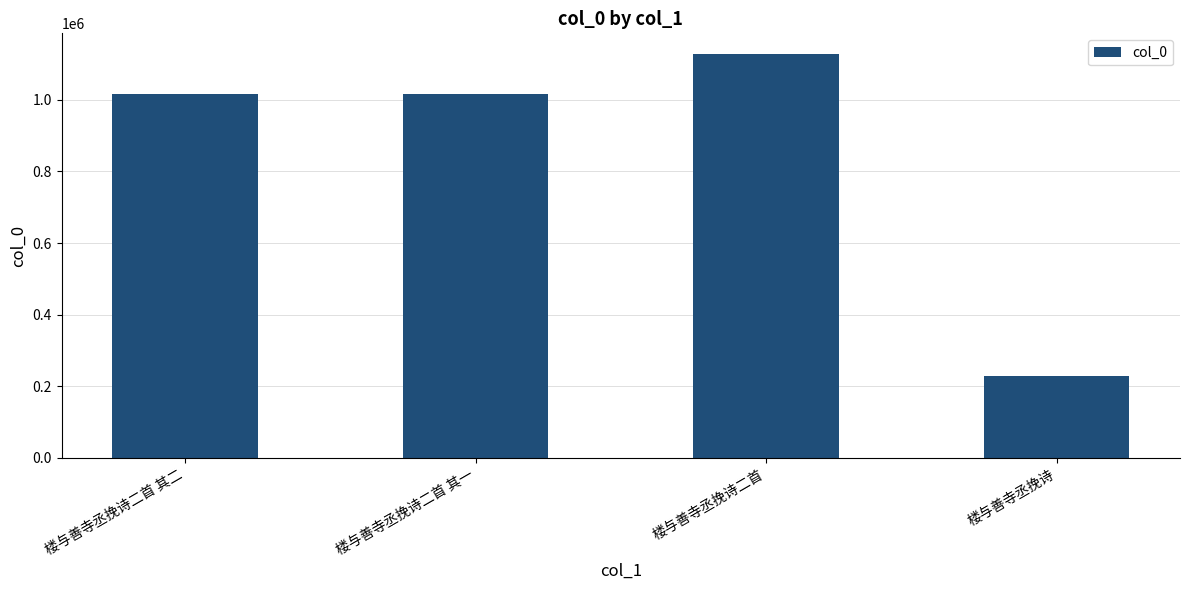

How many data points does each series have?

4